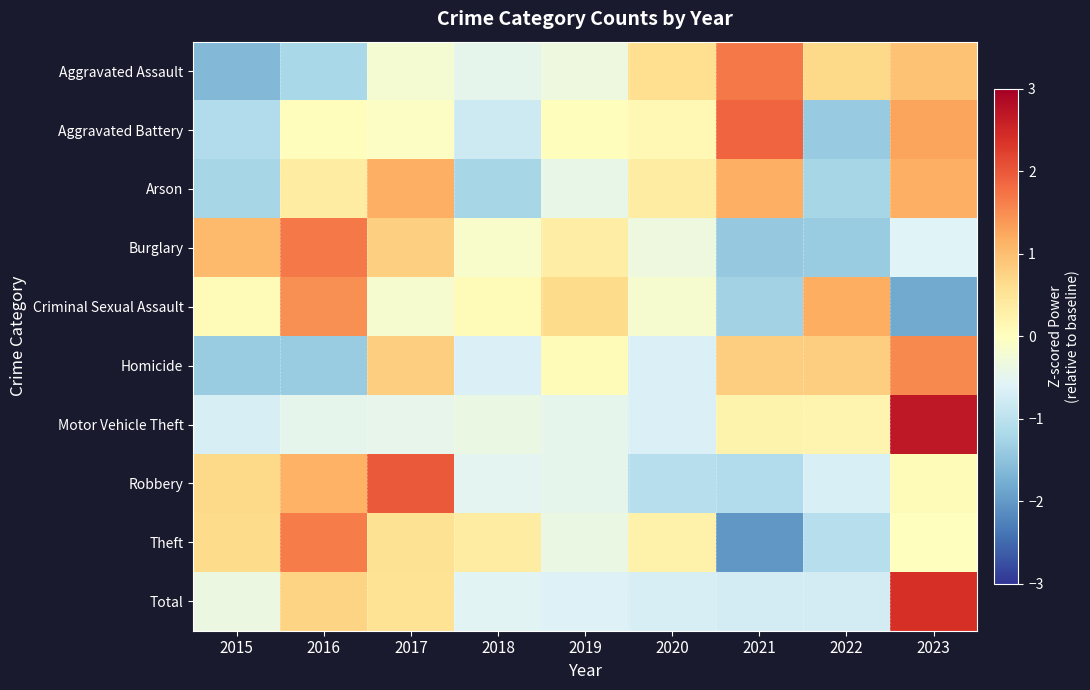

At how many categories does at least one series exceed 0?

9